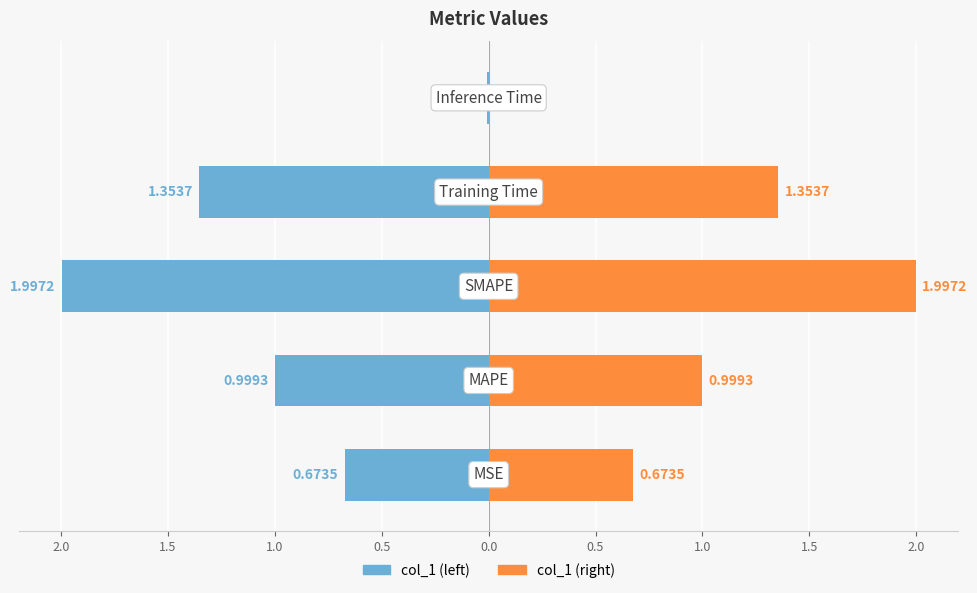

Between 1.5 and 2.0, which is larger?

2.0